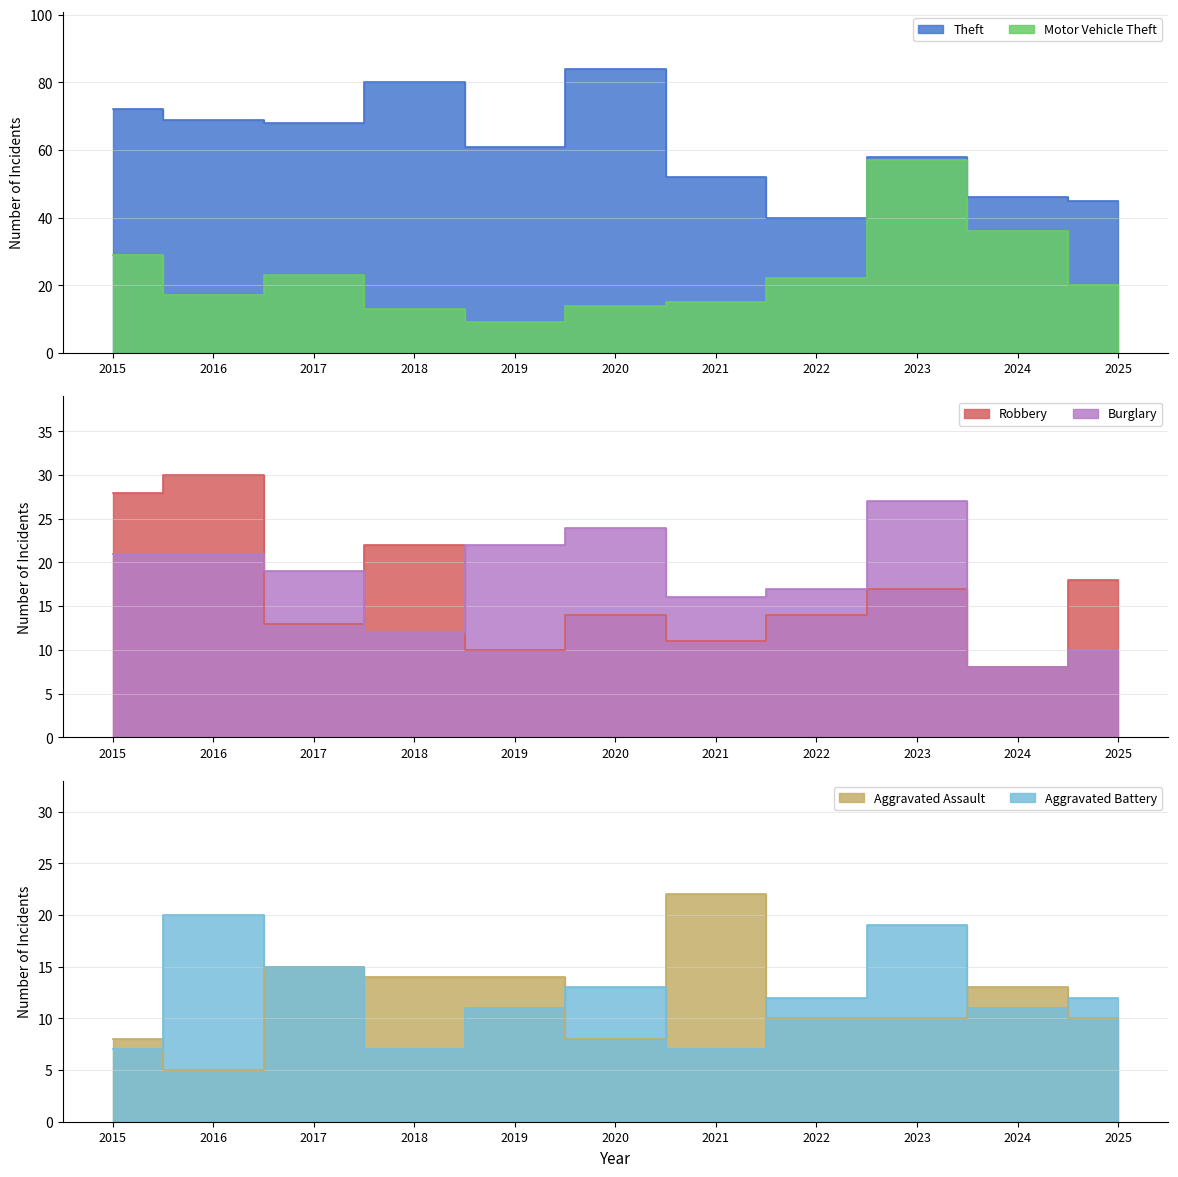

Reading right to left, transcribe all the data shown in this chart.

Theft: 45	46	58	40	52	84	61	80	68	69	72
Motor Vehicle Theft: 20	36	57	22	15	14	9	13	23	17	29
Robbery: 18	8	17	14	11	14	10	22	13	30	28
Burglary: 10	8	27	17	16	24	22	12	19	21	21
Aggravated Assault: 10	13	10	10	22	8	14	14	15	5	8
Aggravated Battery: 12	11	19	12	7	13	11	7	15	20	7